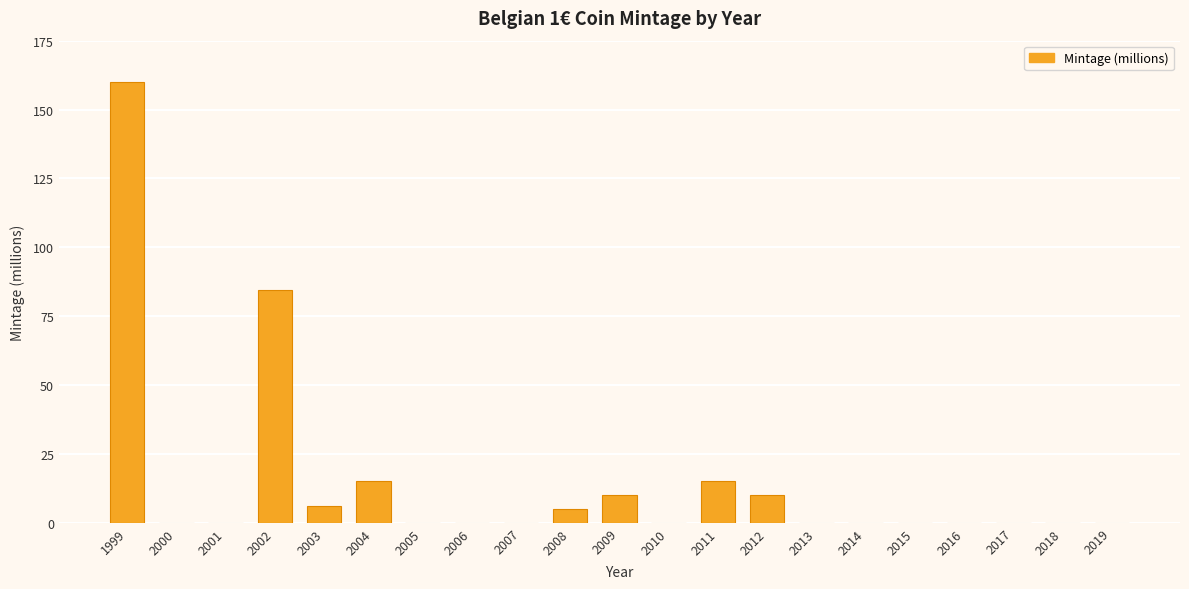

Are the bars grouped side by side (vs. stacked)?

No